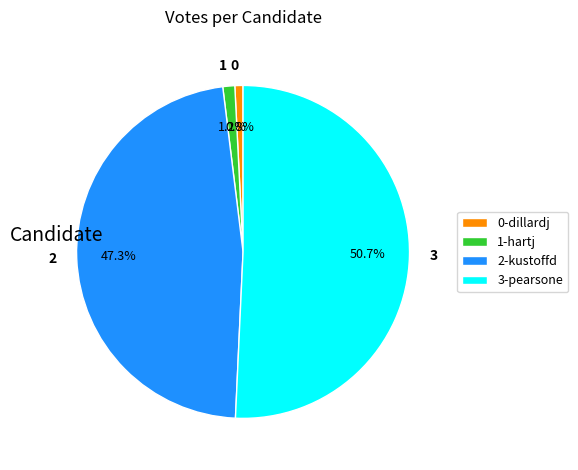

To the nearest percent, what is the difference between the largest and smallest slice percentages?

50%